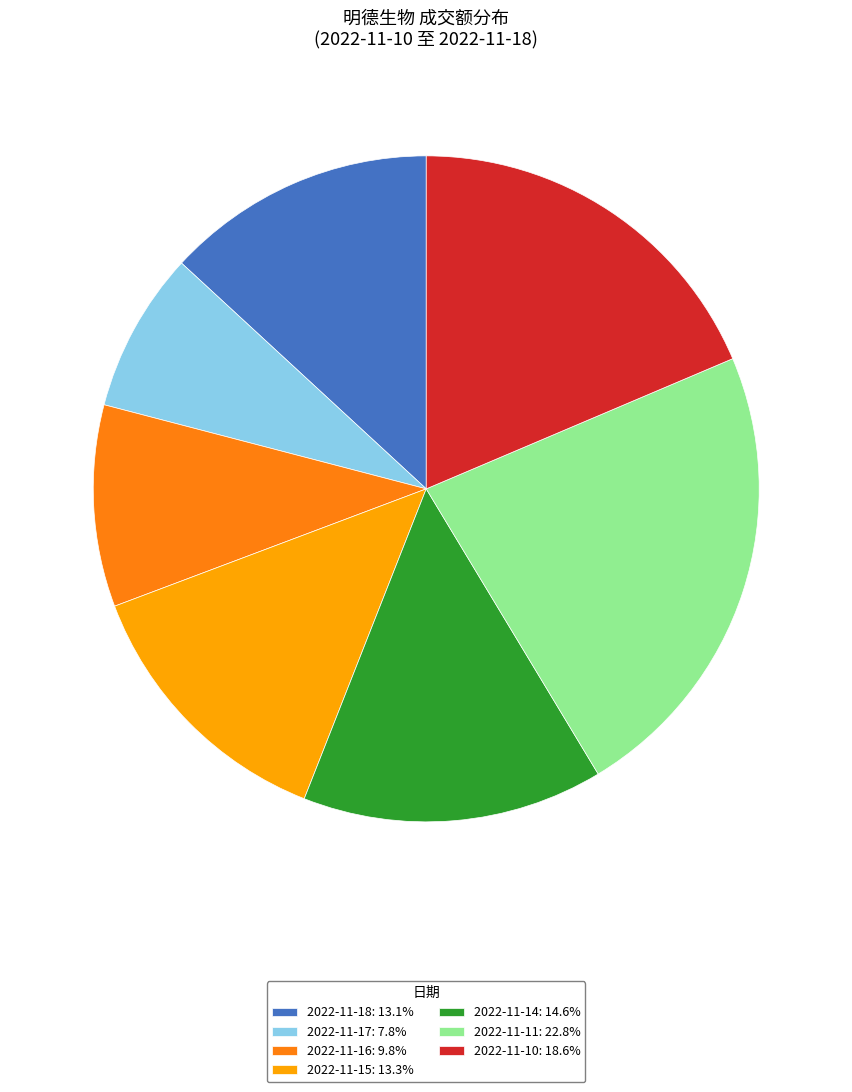

Do 2022-11-17: 7.8% and 2022-11-15: 13.3% together represent more than half of the pie?

No